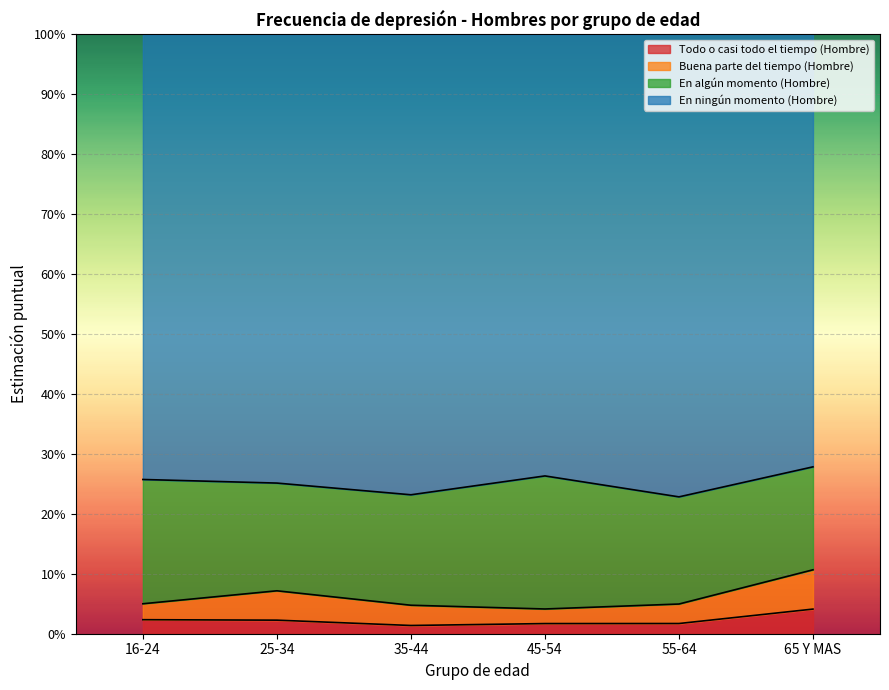

What are all the series names shown in the legend?

Todo o casi todo el tiempo (Hombre), Buena parte del tiempo (Hombre), En algún momento (Hombre), En ningún momento (Hombre)